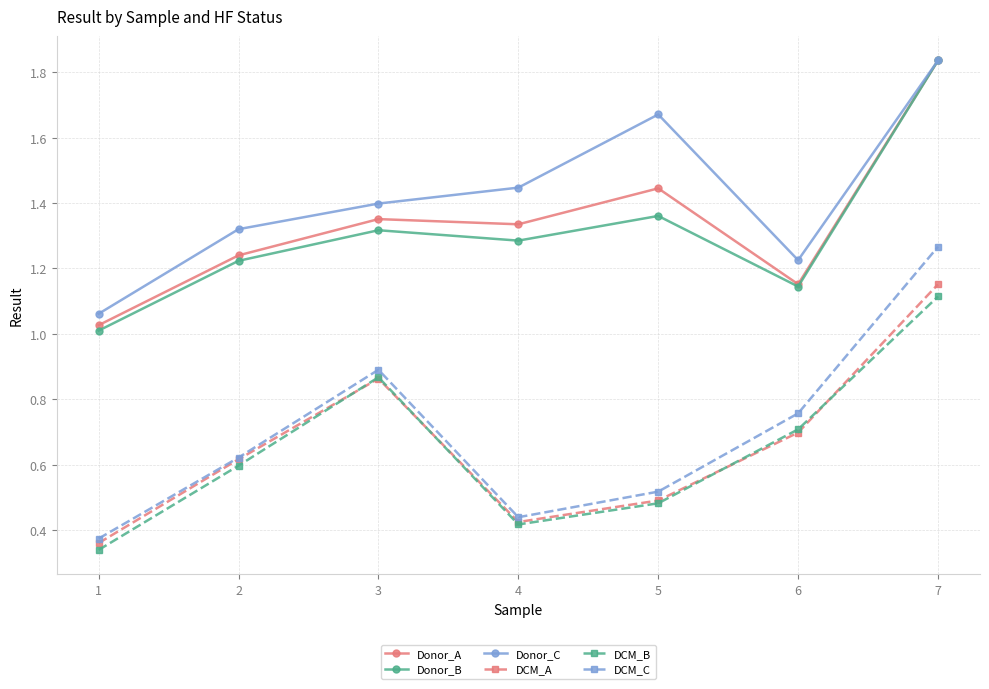

Which series ends up on top after the final intersection of DCM_B and DCM_A?

DCM_A